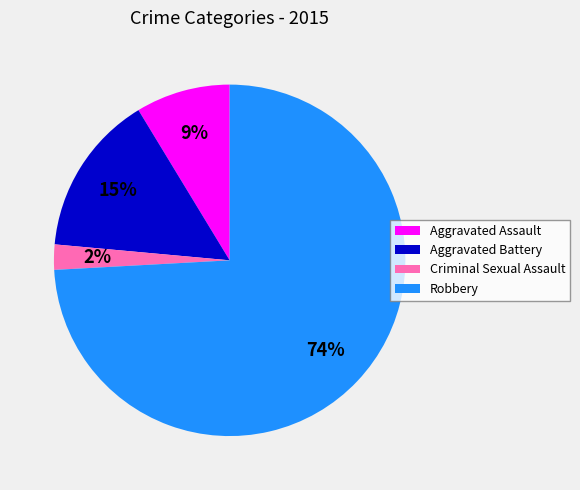

Combined, do Criminal Sexual Assault and Aggravated Battery account for over 50%?

No